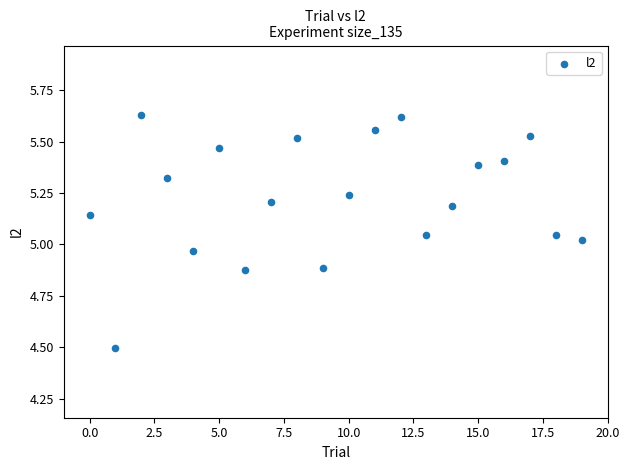

What is the range of Y values (max minus min)?

1.1